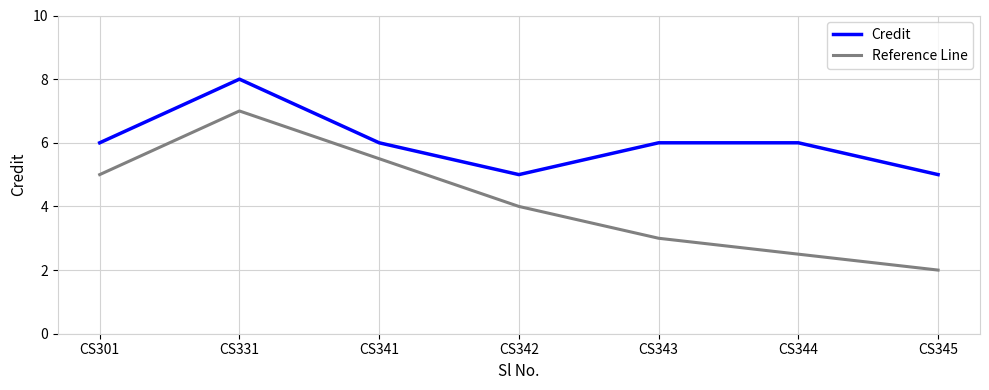

At CS341, list the series in order from largest to smallest.

Credit, Reference Line